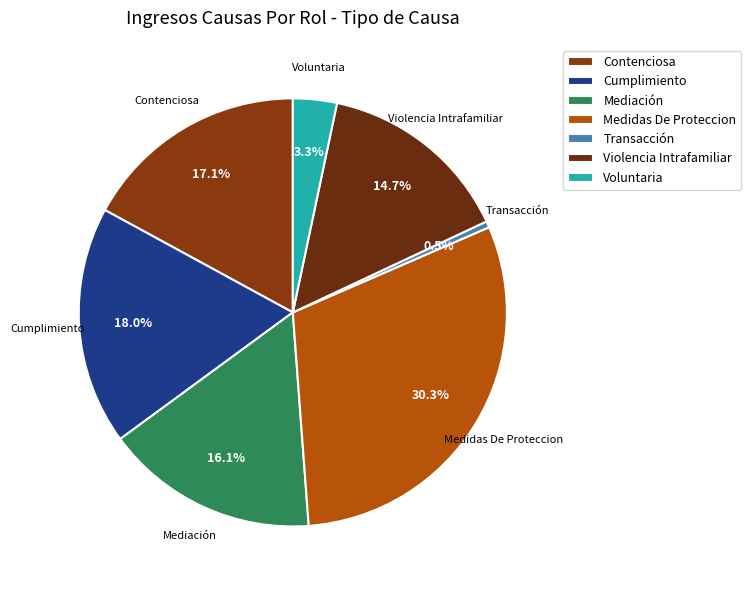

Rank the categories by value from lowest to highest.

Transacción, Voluntaria, Violencia Intrafamiliar, Mediación, Contenciosa, Cumplimiento, Medidas De Proteccion